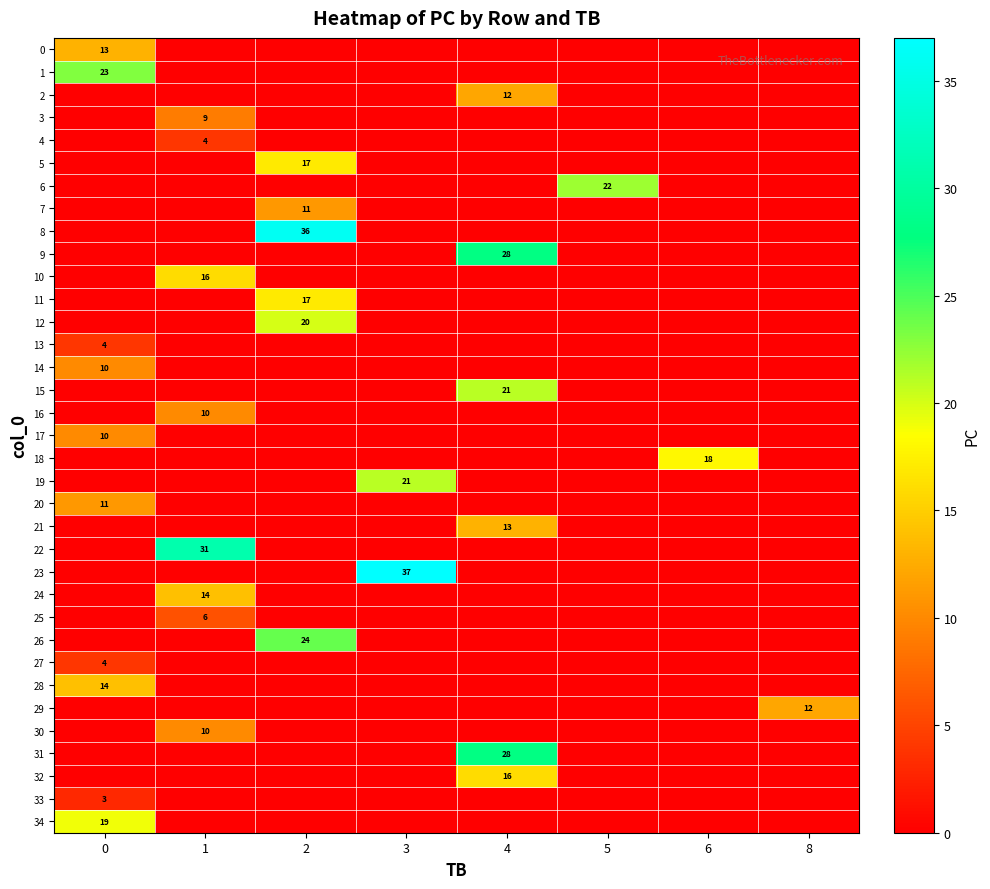

True or false: 30 has a value of 3 at 1.

False